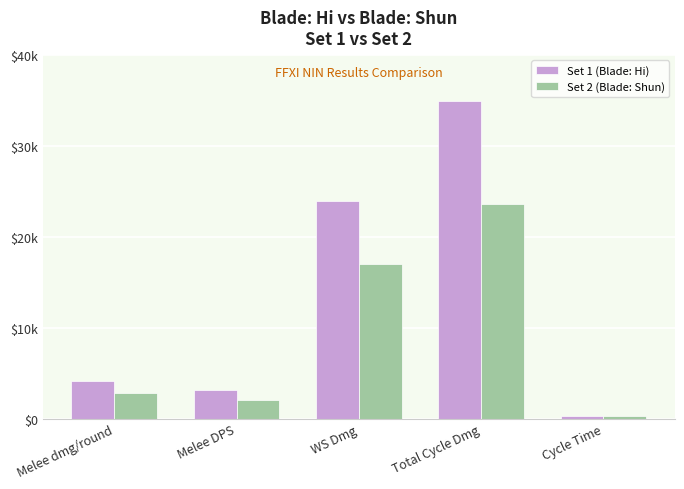

At which category is the sum across all series the highest?

Total Cycle Dmg